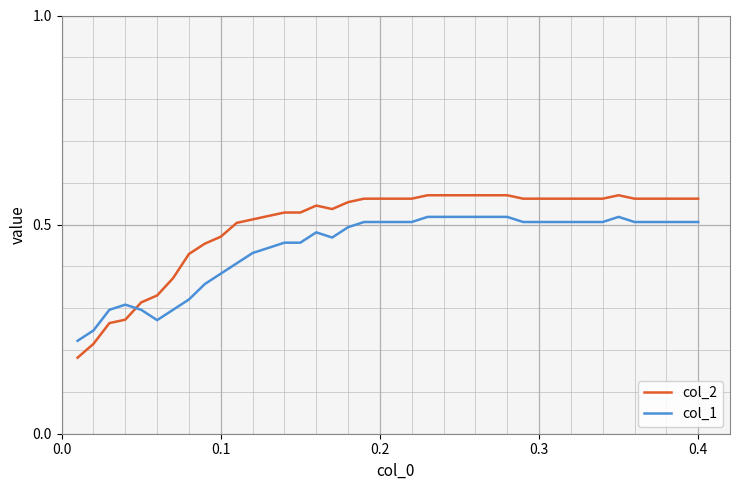

List the series in order of their peak value, lowest first.

col_1, col_2